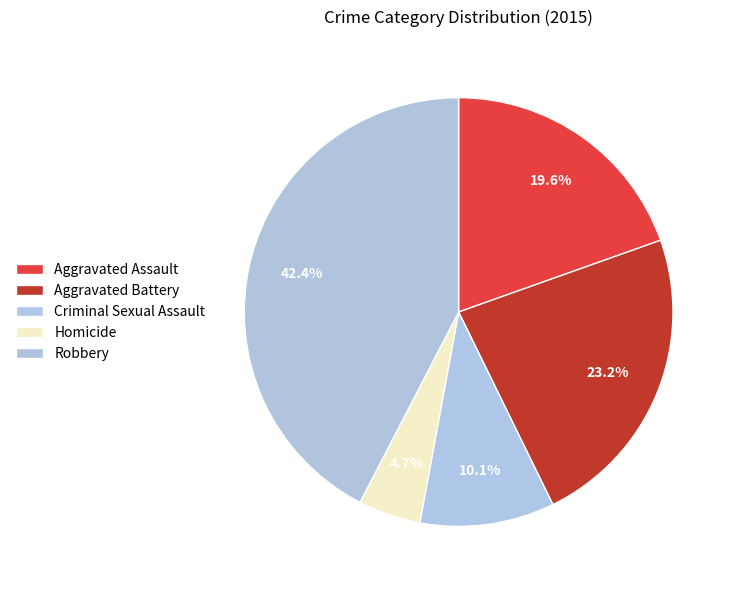

How many slices are in this pie chart?

5